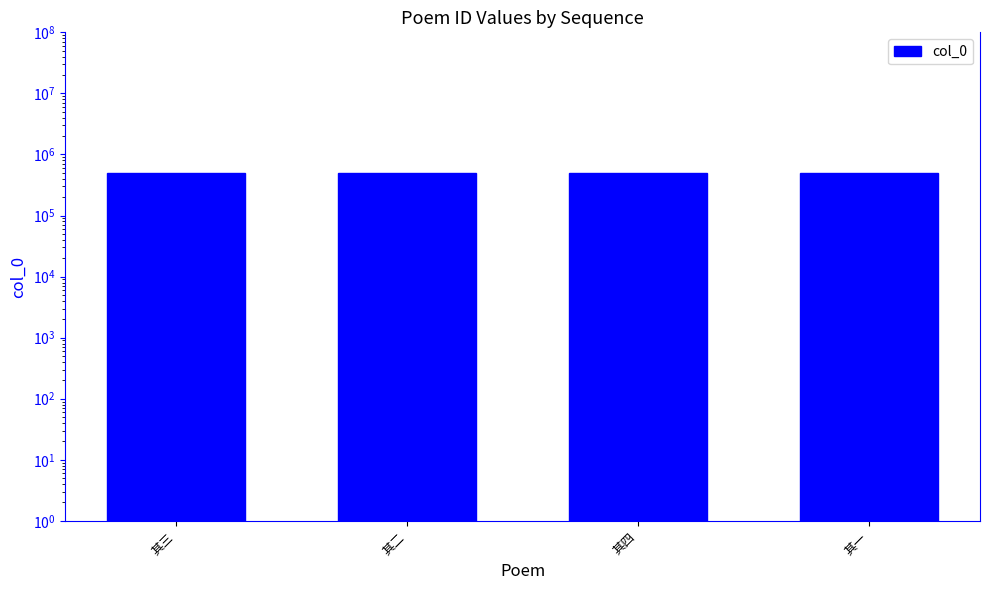

Does the chart contain stacked bars?

No